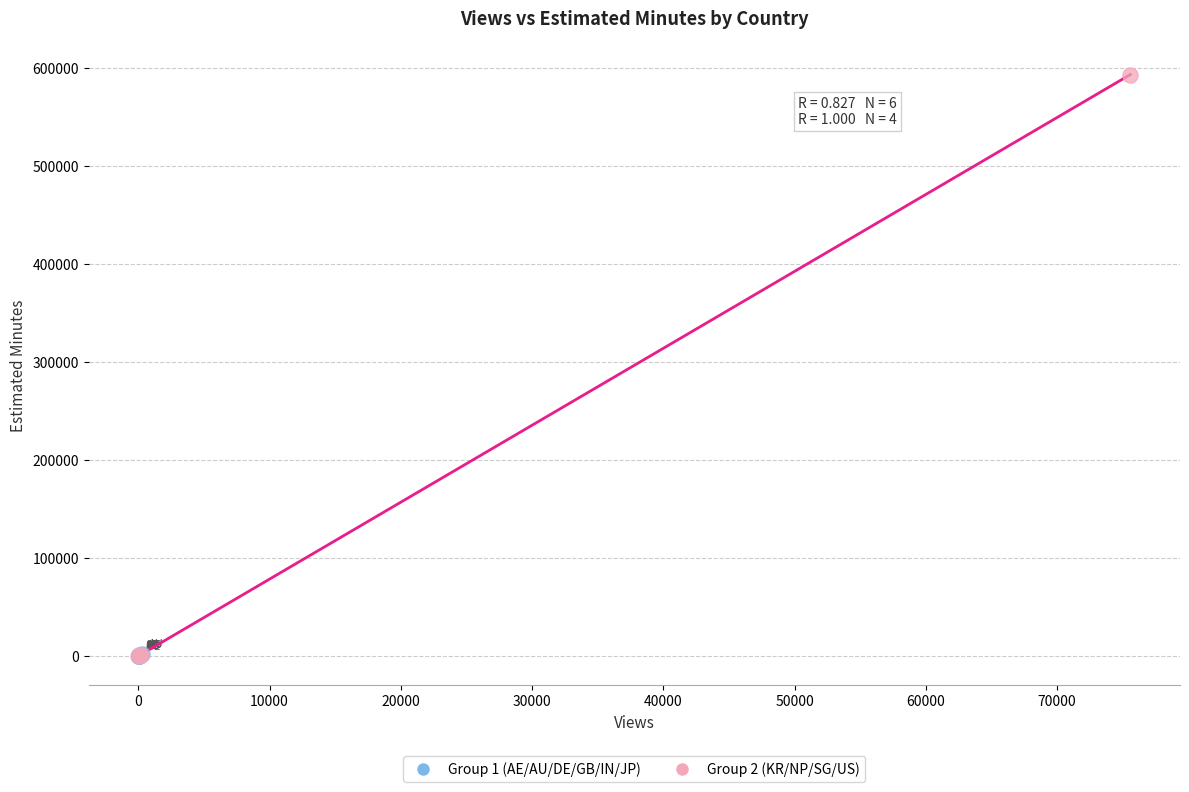

What are all the series names shown in the legend?

Group 1 (AE/AU/DE/GB/IN/JP), Group 2 (KR/NP/SG/US)